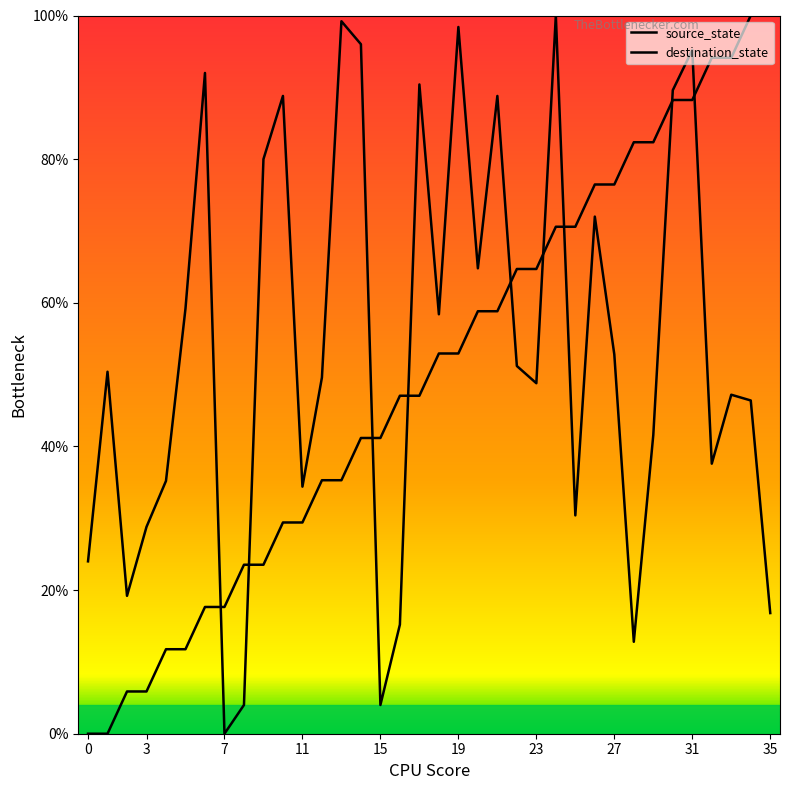

Rank the series by their maximum value, from lowest to highest.

source_state, destination_state